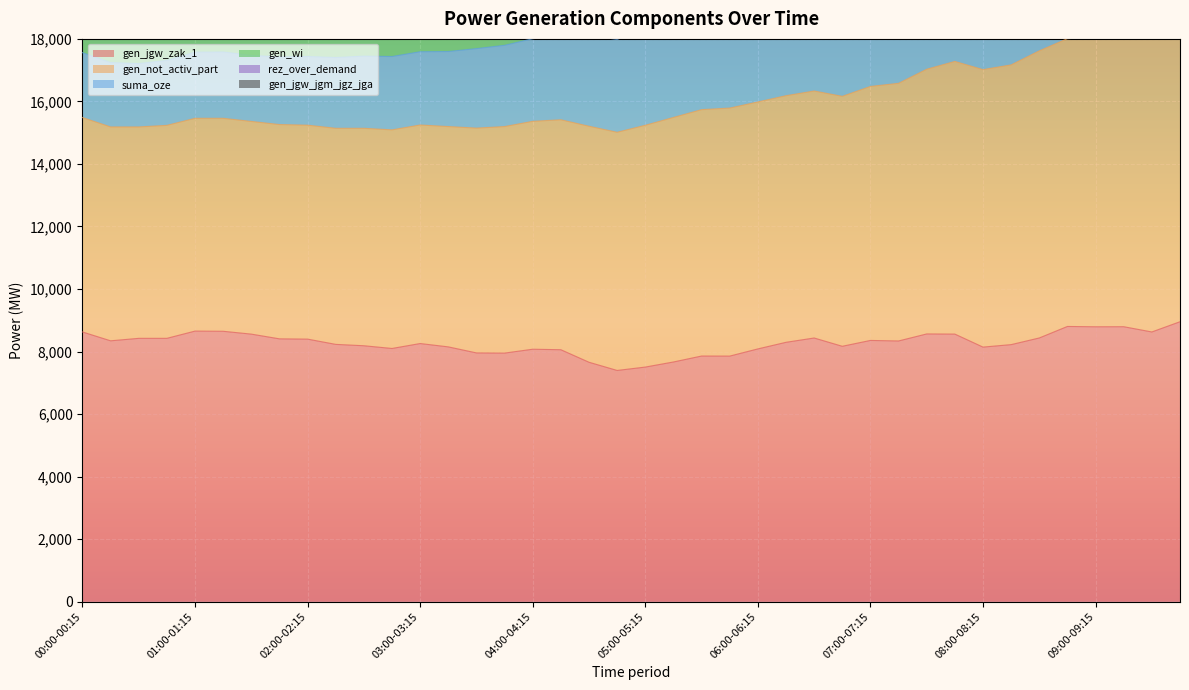

At which category is the sum across all series the highest?

09:45-10:00